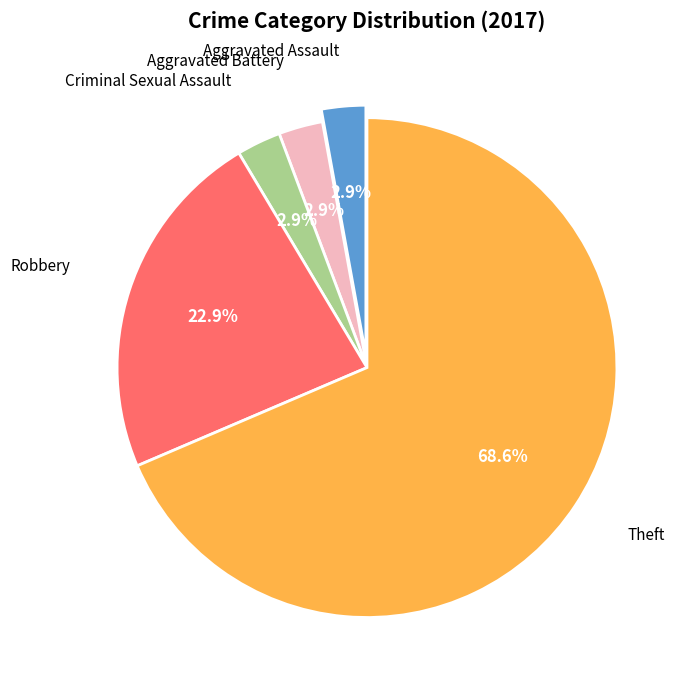

Is there a majority slice in this chart?

Yes